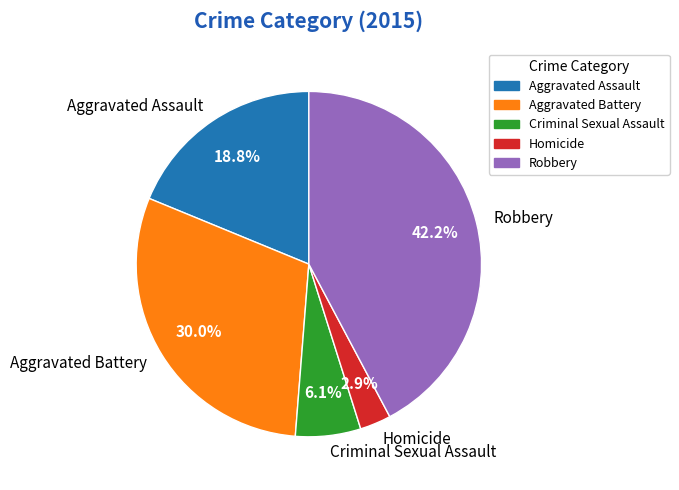

True or false: Robbery accounts for 42% of the total.

True